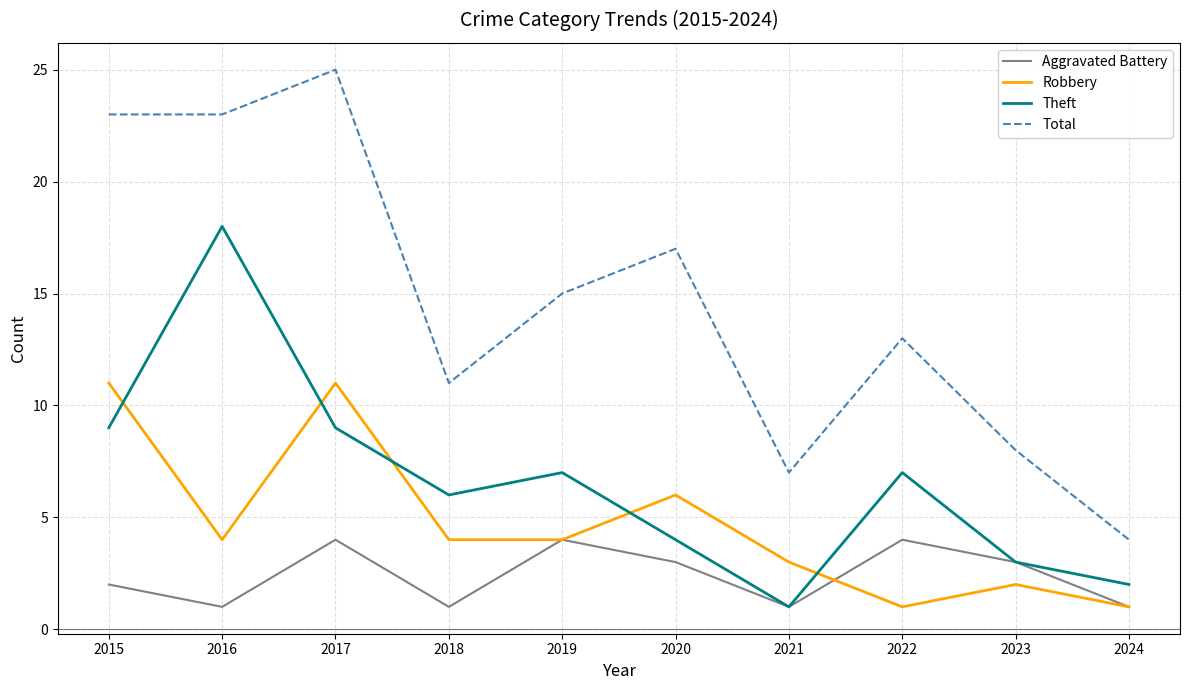

Which series has the widest spread of values?

Total